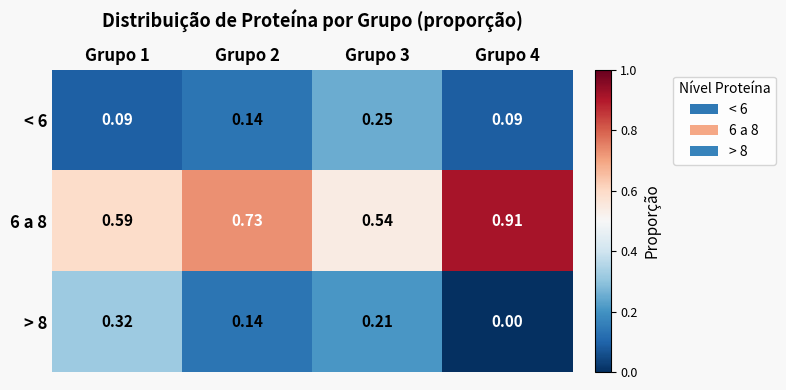

List the series in order of their peak value, highest first.

6 a 8, > 8, < 6